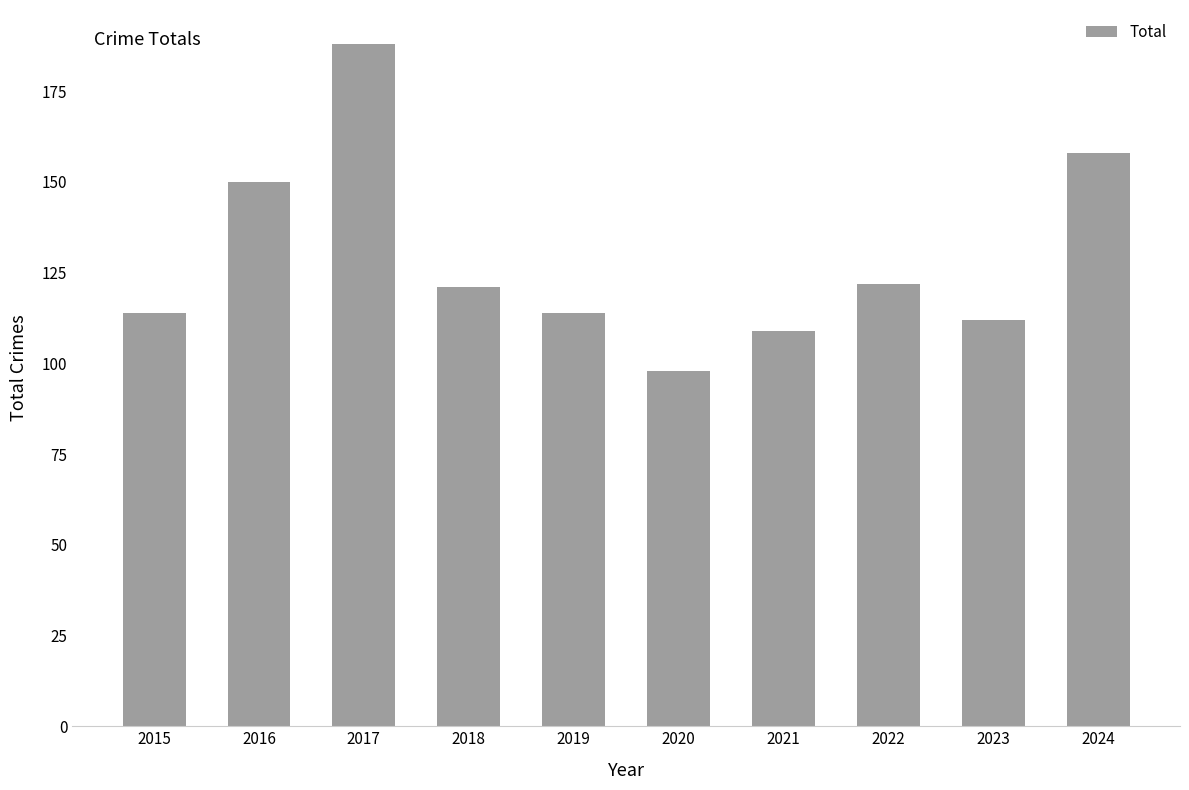

Reading left to right, extract all data points from this chart.

114	150	188	121	114	98	109	122	112	158